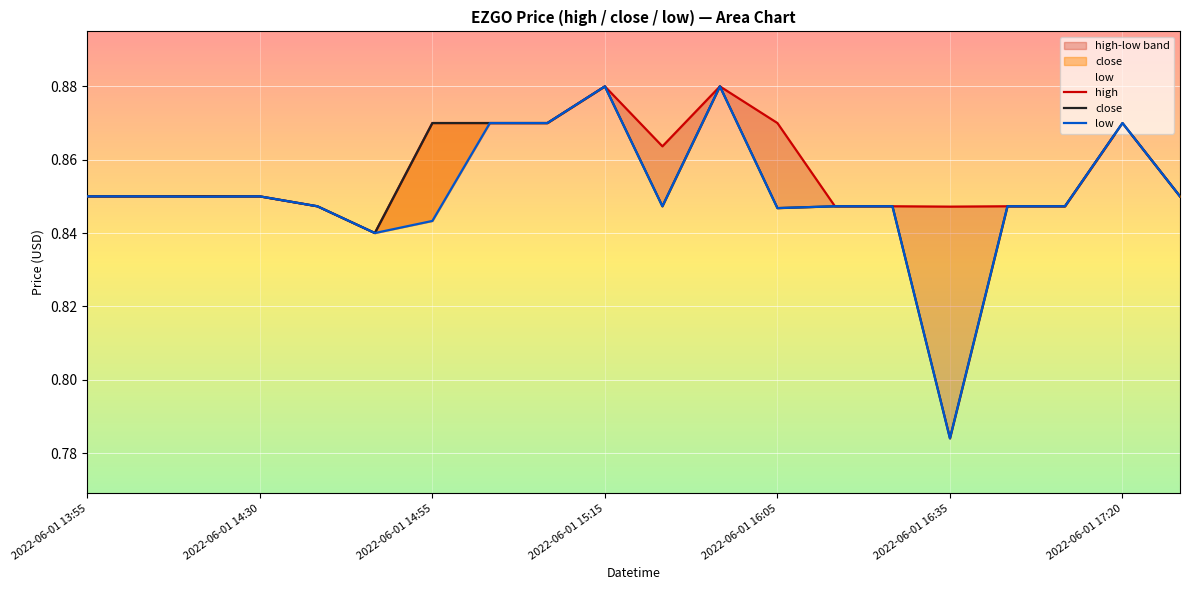

How many low values are between 0 and 1?

20